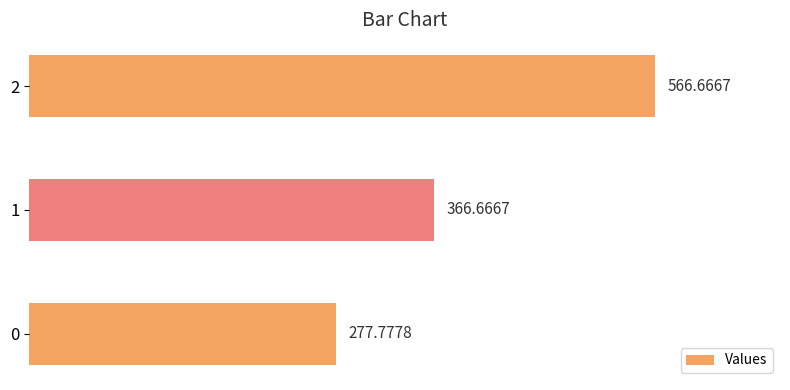

What is the greatest value displayed?

566.7